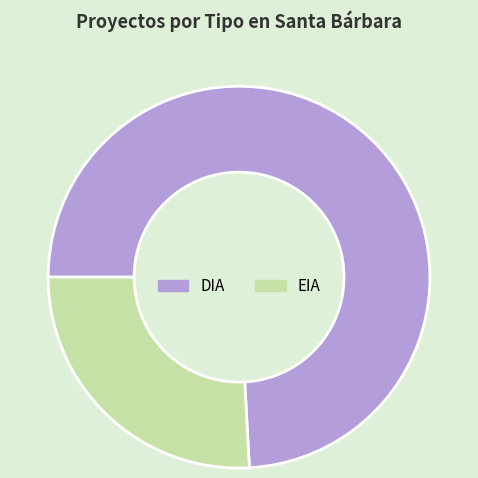

Is it true that EIA is 26% of the pie?

True